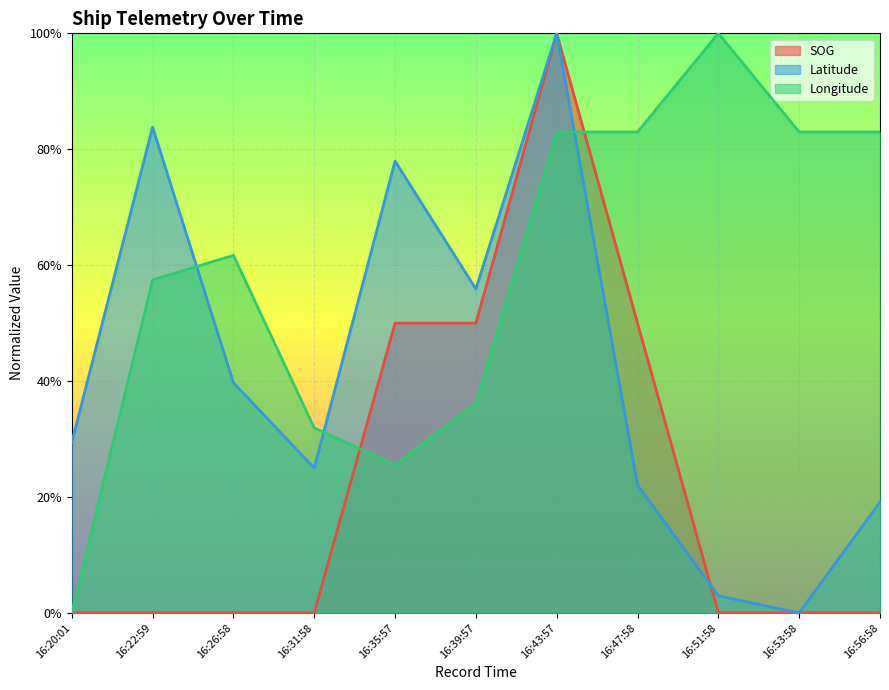

Is the value of Latitude at 16:39:57 greater than the value of SOG at 16:22:59?

Yes